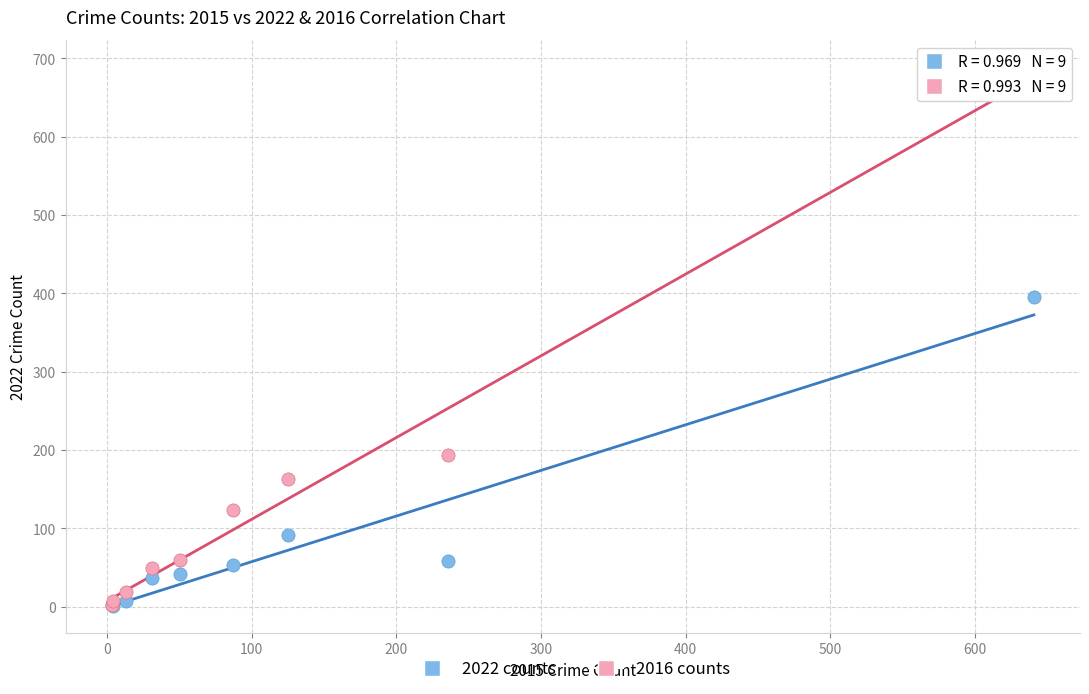

Across all series, what Y value is closest to 345?

395